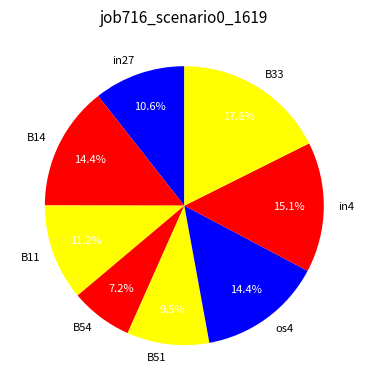

Which category has the smallest portion of the pie?

B54